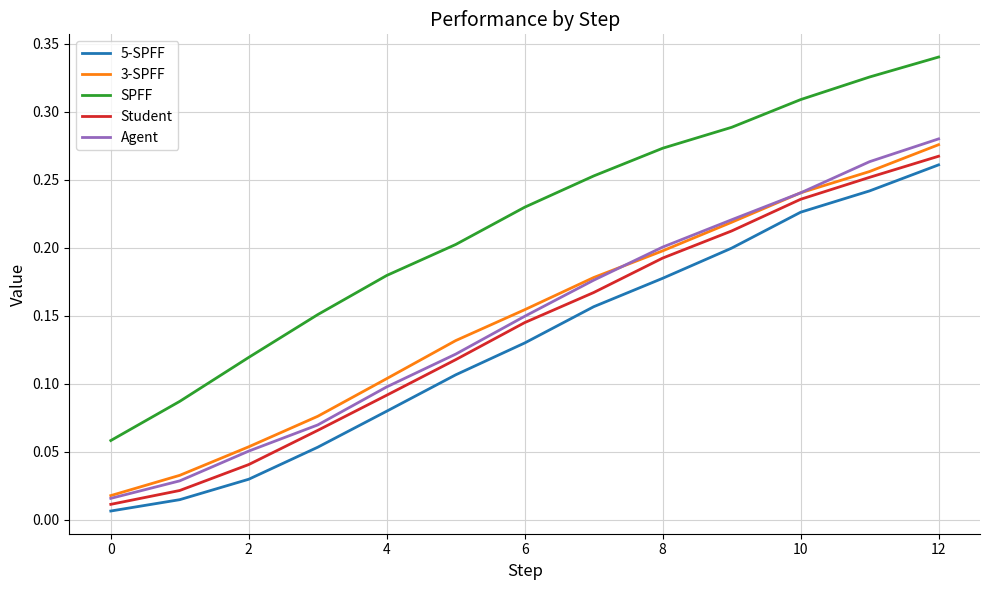

Which series has the widest spread of values?

SPFF